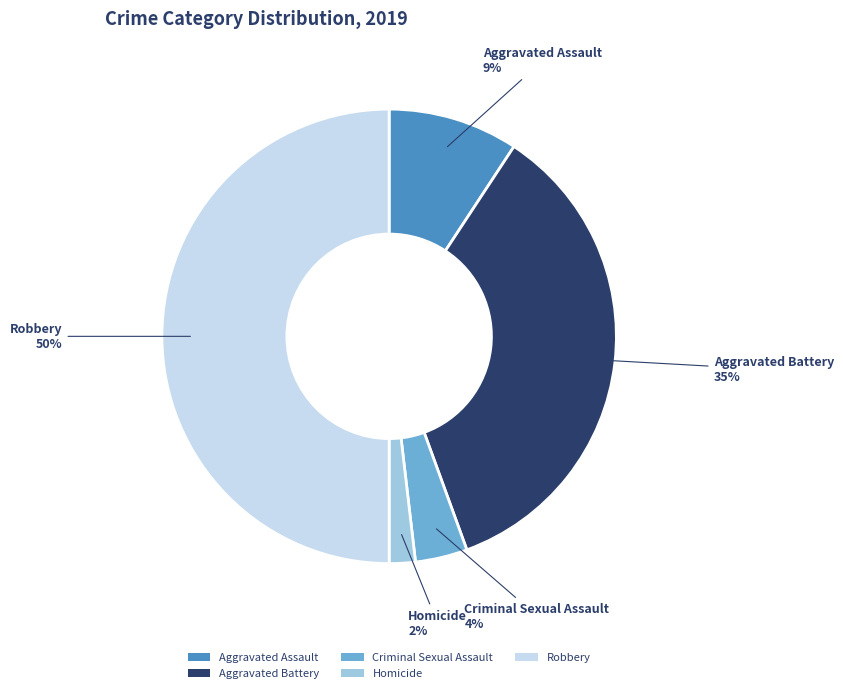

Is the sum of Homicide and Criminal Sexual Assault greater than half?

No